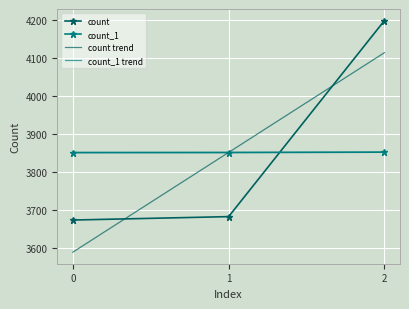

Is the value of count_1 trend at 1 greater than the value of count trend at 2?

No